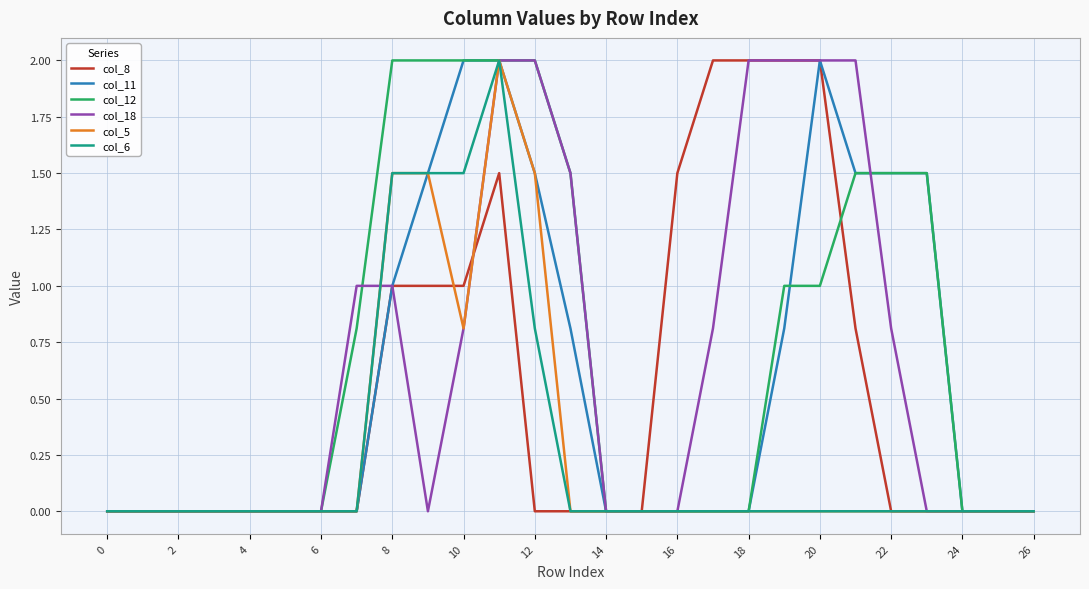

Reading left to right, transcribe all the data shown in this chart.

col_8: 0.0	0.0	0.0	0.0	0.0	0.0	0.0	0.0	1.0	1.0	1.0	1.5	0.0	0.0	0.0	0.0	1.5	2.0	2.0	2.0	2.0	0.8	0.0	0.0	0.0	0.0	0.0
col_11: 0.0	0.0	0.0	0.0	0.0	0.0	0.0	0.0	1.0	1.5	2.0	2.0	1.5	0.8	0.0	0.0	0.0	0.0	0.0	0.8	2.0	1.5	1.5	1.5	0.0	0.0	0.0
col_12: 0.0	0.0	0.0	0.0	0.0	0.0	0.0	0.8	2.0	2.0	2.0	2.0	2.0	1.5	0.0	0.0	0.0	0.0	0.0	1.0	1.0	1.5	1.5	1.5	0.0	0.0	0.0
col_18: 0.0	0.0	0.0	0.0	0.0	0.0	0.0	1.0	1.0	0.0	0.8	2.0	2.0	1.5	0.0	0.0	0.0	0.8	2.0	2.0	2.0	2.0	0.8	0.0	0.0	0.0	0.0
col_5: 0.0	0.0	0.0	0.0	0.0	0.0	0.0	0.0	1.5	1.5	0.8	2.0	1.5	0.0	0.0	0.0	0.0	0.0	0.0	0.0	0.0	0.0	0.0	0.0	0.0	0.0	0.0
col_6: 0.0	0.0	0.0	0.0	0.0	0.0	0.0	0.0	1.5	1.5	1.5	2.0	0.8	0.0	0.0	0.0	0.0	0.0	0.0	0.0	0.0	0.0	0.0	0.0	0.0	0.0	0.0